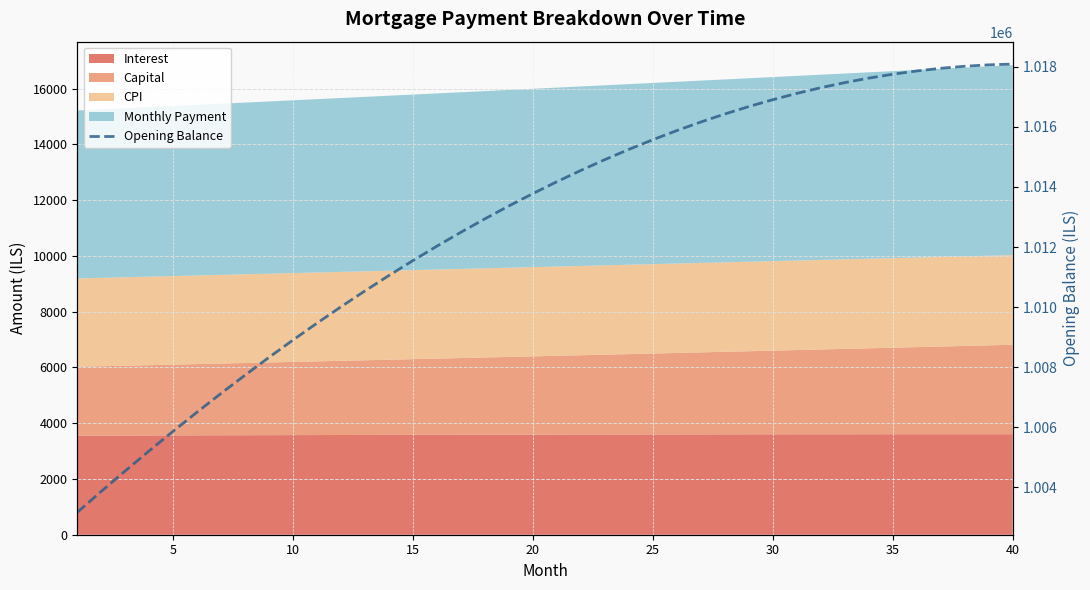

The chart shows a value of 381730.4 at 35. True or false?

False